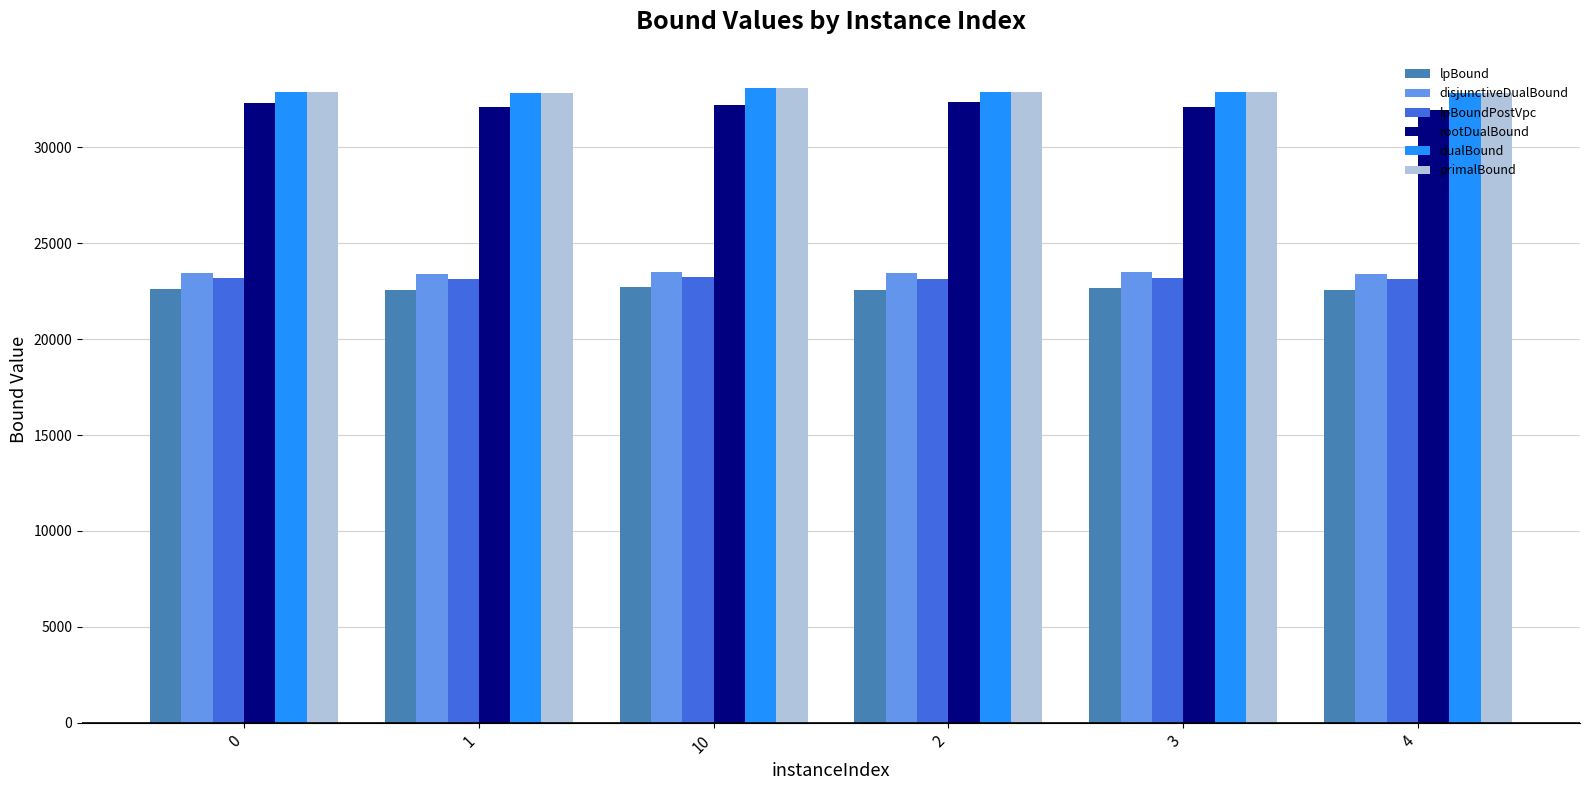

What is the minimum value shown in the chart?

22560.0